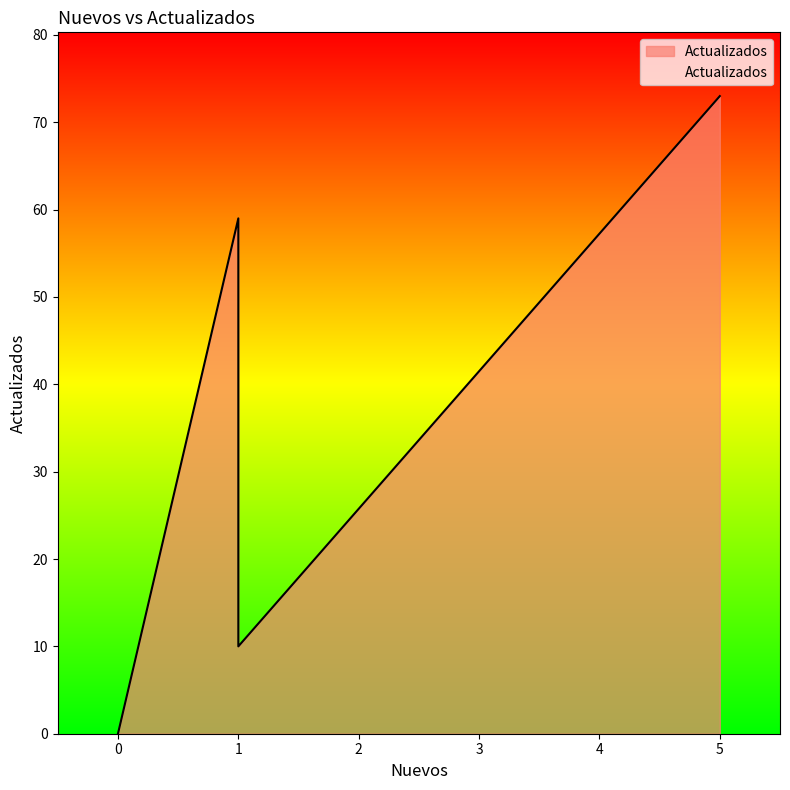

The value at 0 is -33. True or false?

False